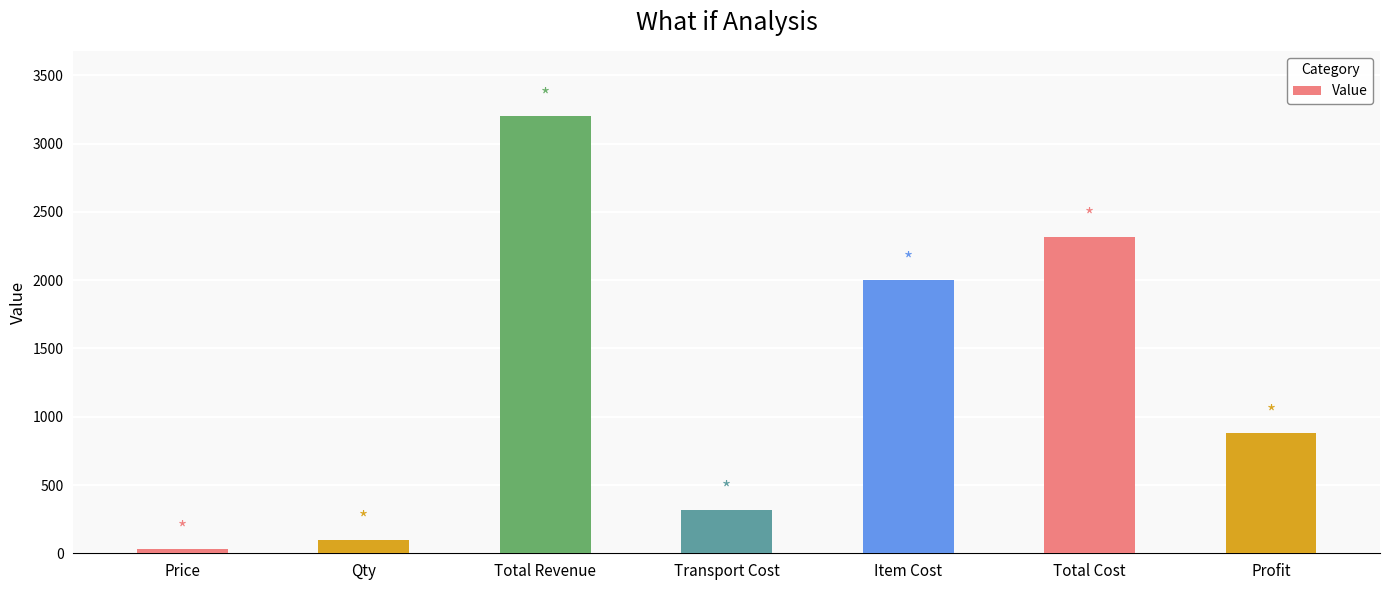

List the labels in order of value, largest first.

Total Revenue, Total Cost, Item Cost, Profit, Transport Cost, Qty, Price